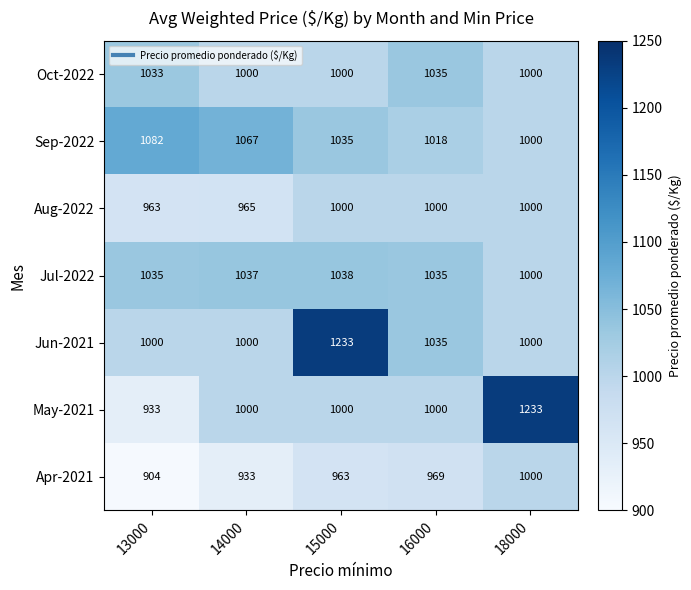

Which series changed the most between 13000 and 15000?

Jun-2021